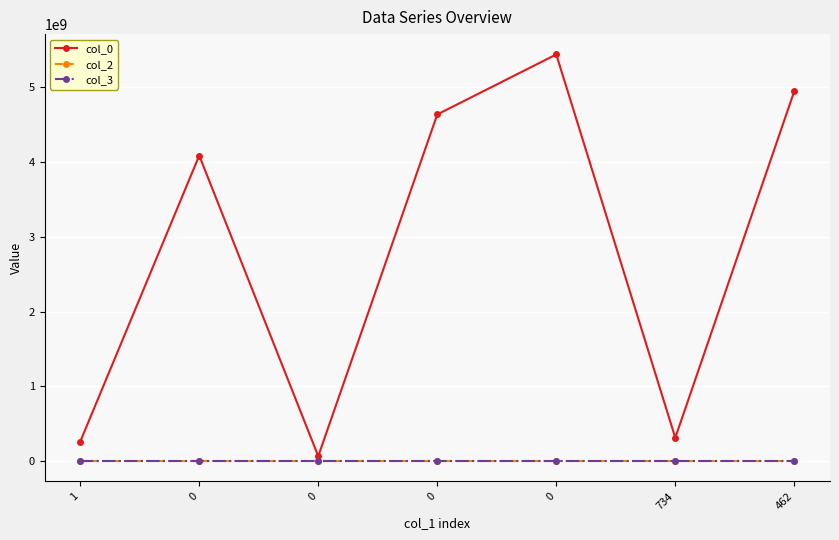

Count the number of categories in the chart.

7